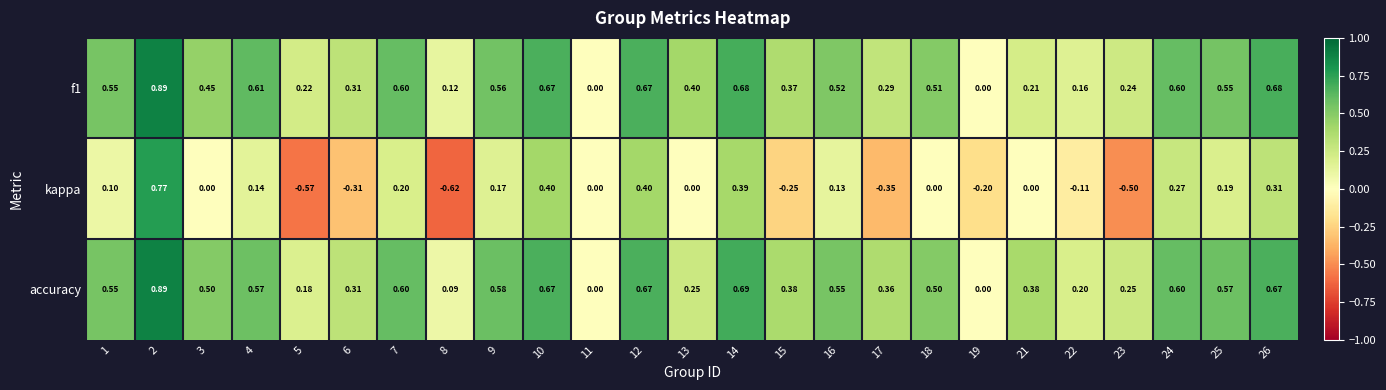

Which series changed the most between 6 and 17?

accuracy